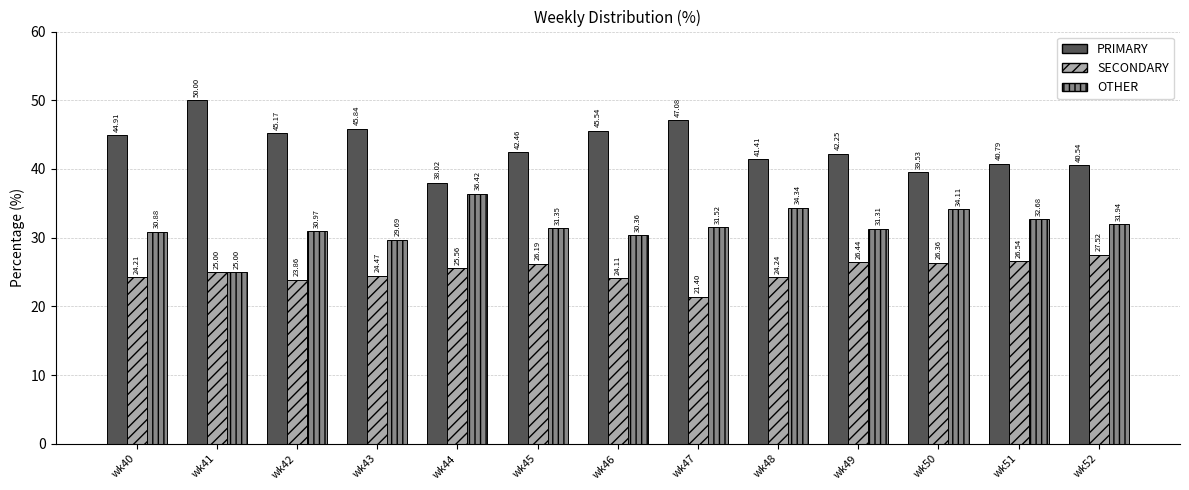

What is the sum of the SECONDARY values at wk41 and wk42?

48.9